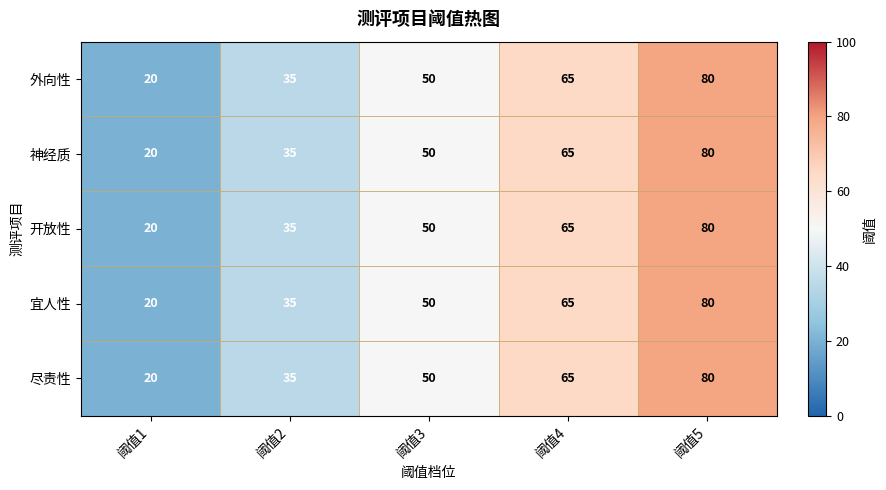

Which category has the highest value across all series?

阈值5